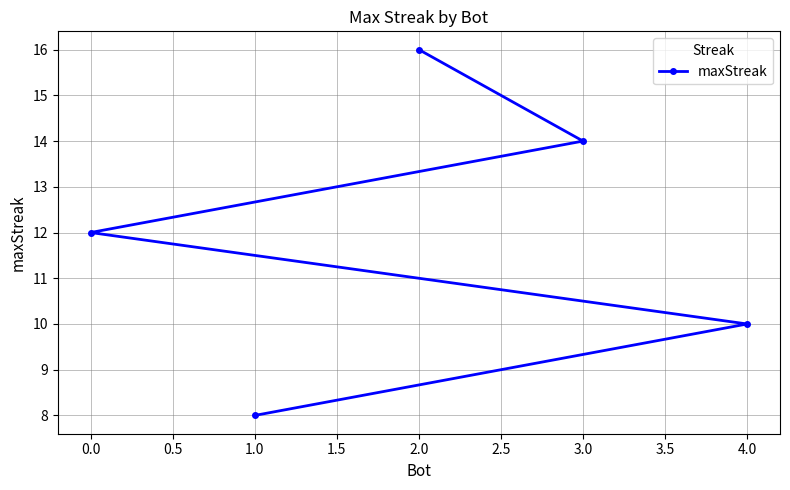

Reading right to left, transcribe all the data shown in this chart.

4.0=10	3.0=14	2.0=16	1.0=8	0.0=12